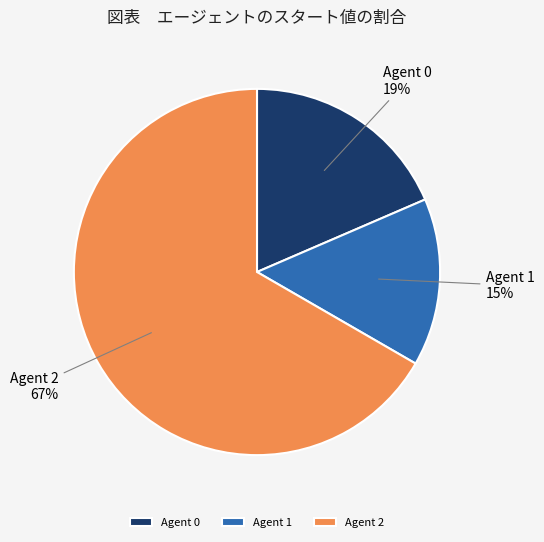

Do Agent 1 and Agent 0 together represent more than half of the pie?

No